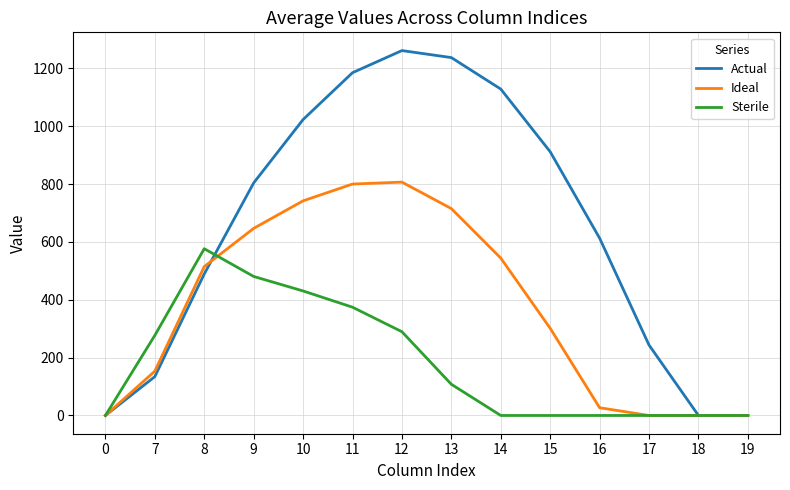

What value does the Sterile series have at 13?

107.8